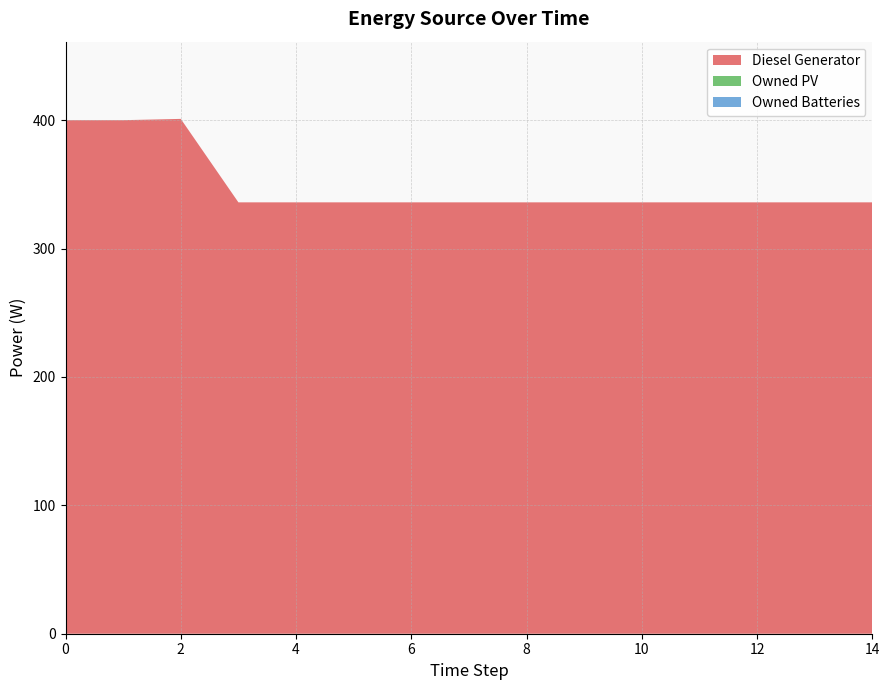

Reading left to right, list all the values displayed in this chart.

Diesel Generator: 400	400	401	336	336	336	336	336	336	336	336	336	336	336	336
Owned PV: 0	0	0	0	0	0	0	0	0	0	0	0	0	0	0
Owned Batteries: 0	0	0	0	0	0	0	0	0	0	0	0	0	0	0